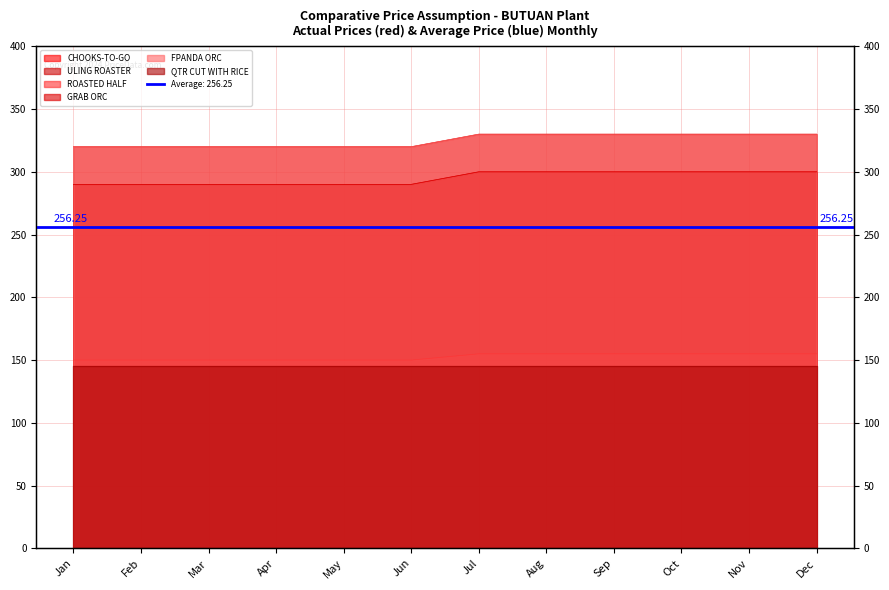

What is the maximum value shown in the chart?

330